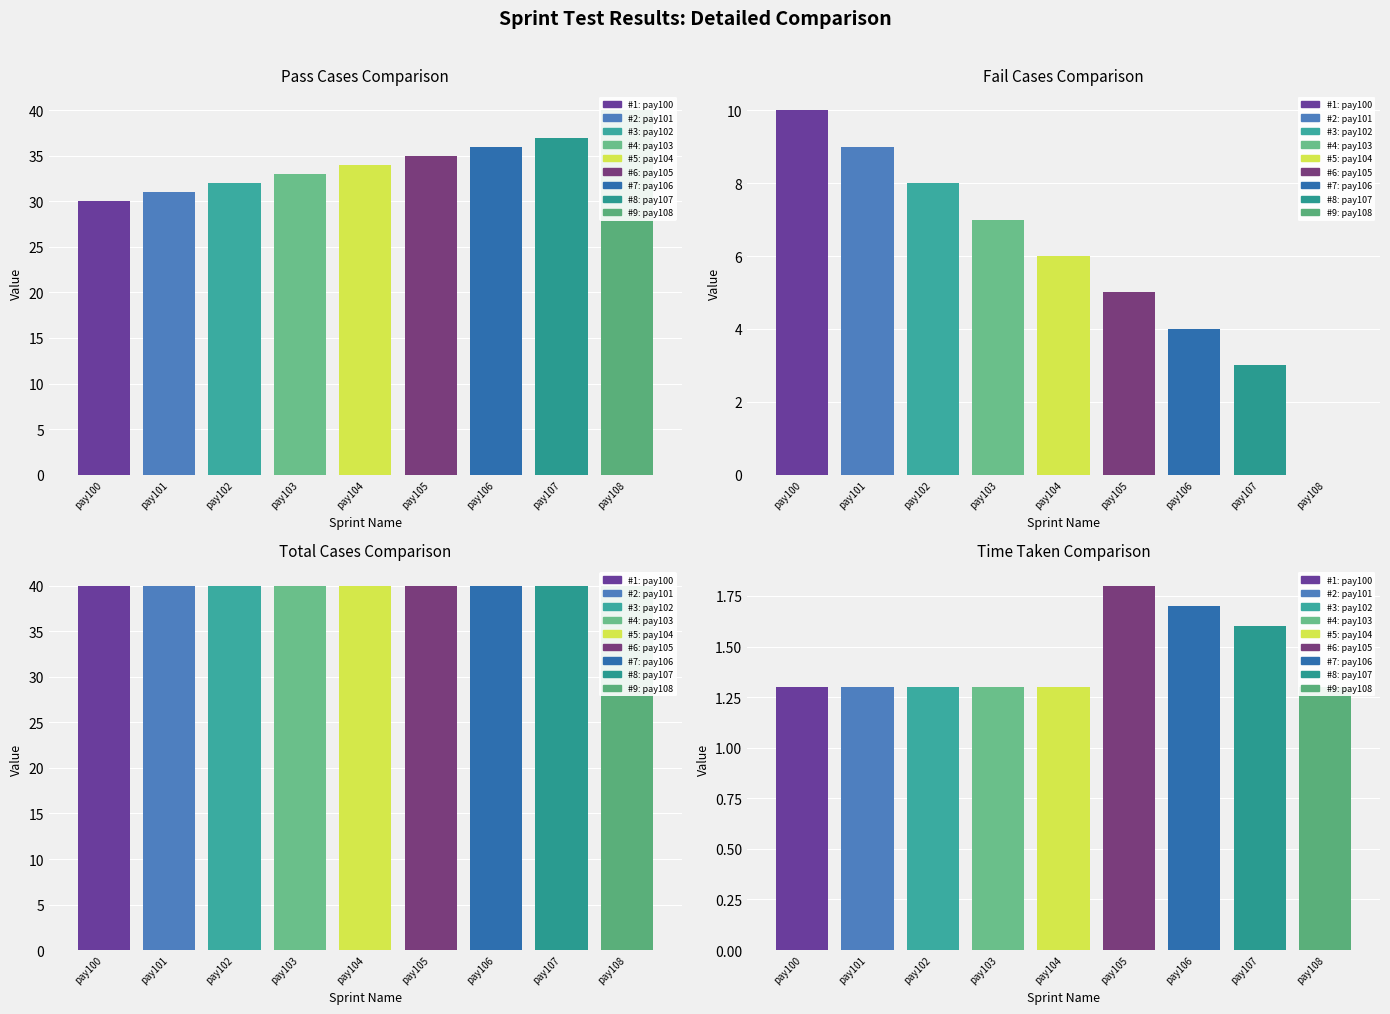

Which series has the largest total across all categories?

Total Cases